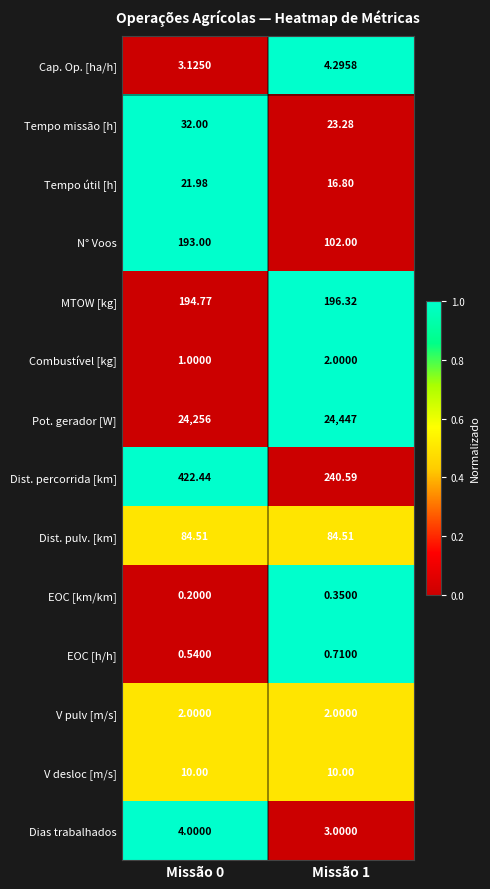

Which series has the largest total across all categories?

Pot. gerador [W]